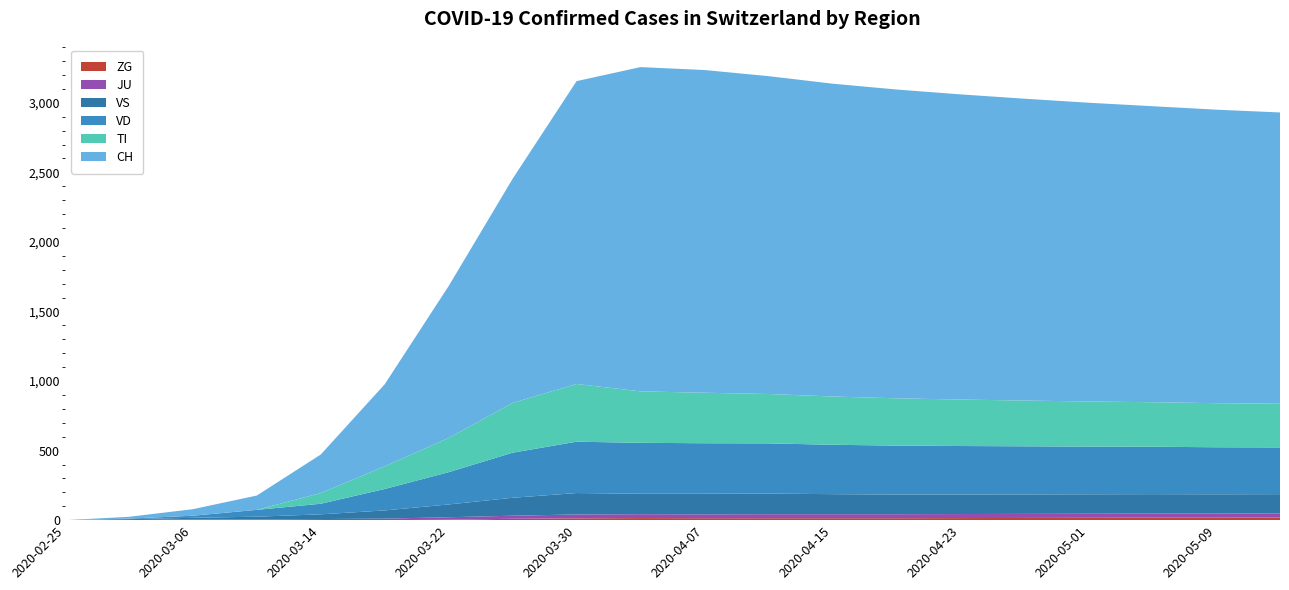

Reading left to right, extract all data points from this chart.

ZG: 2020-02-25=0	2020-02-28=0	2020-03-06=0	2020-03-10=0	2020-03-14=0	2020-03-18=0	2020-03-22=3	2020-03-26=10	2020-03-30=13	2020-04-03=15	2020-04-07=14	2020-04-11=14	2020-04-15=14	2020-04-19=14	2020-04-23=15	2020-04-27=16	2020-05-01=17	2020-05-05=18	2020-05-09=18	2020-05-13=19
JU: 2020-02-25=0	2020-02-28=1	2020-03-06=5	2020-03-10=5	2020-03-14=8	2020-03-18=11	2020-03-22=18	2020-03-26=22	2020-03-30=28	2020-04-03=28	2020-04-07=28	2020-04-11=29	2020-04-15=29	2020-04-19=29	2020-04-23=29	2020-04-27=29	2020-05-01=29	2020-05-05=29	2020-05-09=29	2020-05-13=30
VS: 2020-02-25=0	2020-02-28=6	2020-03-06=12	2020-03-10=20	2020-03-14=34	2020-03-18=59	2020-03-22=92	2020-03-26=129	2020-03-30=154	2020-04-03=147	2020-04-07=148	2020-04-11=148	2020-04-15=144	2020-04-19=141	2020-04-23=140	2020-04-27=140	2020-05-01=140	2020-05-05=140	2020-05-09=139	2020-05-13=138
VD: 2020-02-25=0	2020-02-28=4	2020-03-06=15	2020-03-10=49	2020-03-14=76	2020-03-18=154	2020-03-22=232	2020-03-26=324	2020-03-30=369	2020-04-03=366	2020-04-07=363	2020-04-11=361	2020-04-15=355	2020-04-19=352	2020-04-23=349	2020-04-27=346	2020-05-01=343	2020-05-05=341	2020-05-09=338	2020-05-13=336
TI: 2020-02-25=0	2020-02-28=0	2020-03-06=0	2020-03-10=0	2020-03-14=77	2020-03-18=163	2020-03-22=246	2020-03-26=358	2020-03-30=415	2020-04-03=370	2020-04-07=363	2020-04-11=355	2020-04-15=347	2020-04-19=340	2020-04-23=334	2020-04-27=329	2020-05-01=324	2020-05-05=320	2020-05-09=317	2020-05-13=314
CH: 2020-02-25=0	2020-02-28=13	2020-03-06=47	2020-03-10=103	2020-03-14=277	2020-03-18=590	2020-03-22=1092	2020-03-26=1611	2020-03-30=2177	2020-04-03=2331	2020-04-07=2320	2020-04-11=2285	2020-04-15=2249	2020-04-19=2220	2020-04-23=2194	2020-04-27=2170	2020-05-01=2148	2020-05-05=2128	2020-05-09=2110	2020-05-13=2094